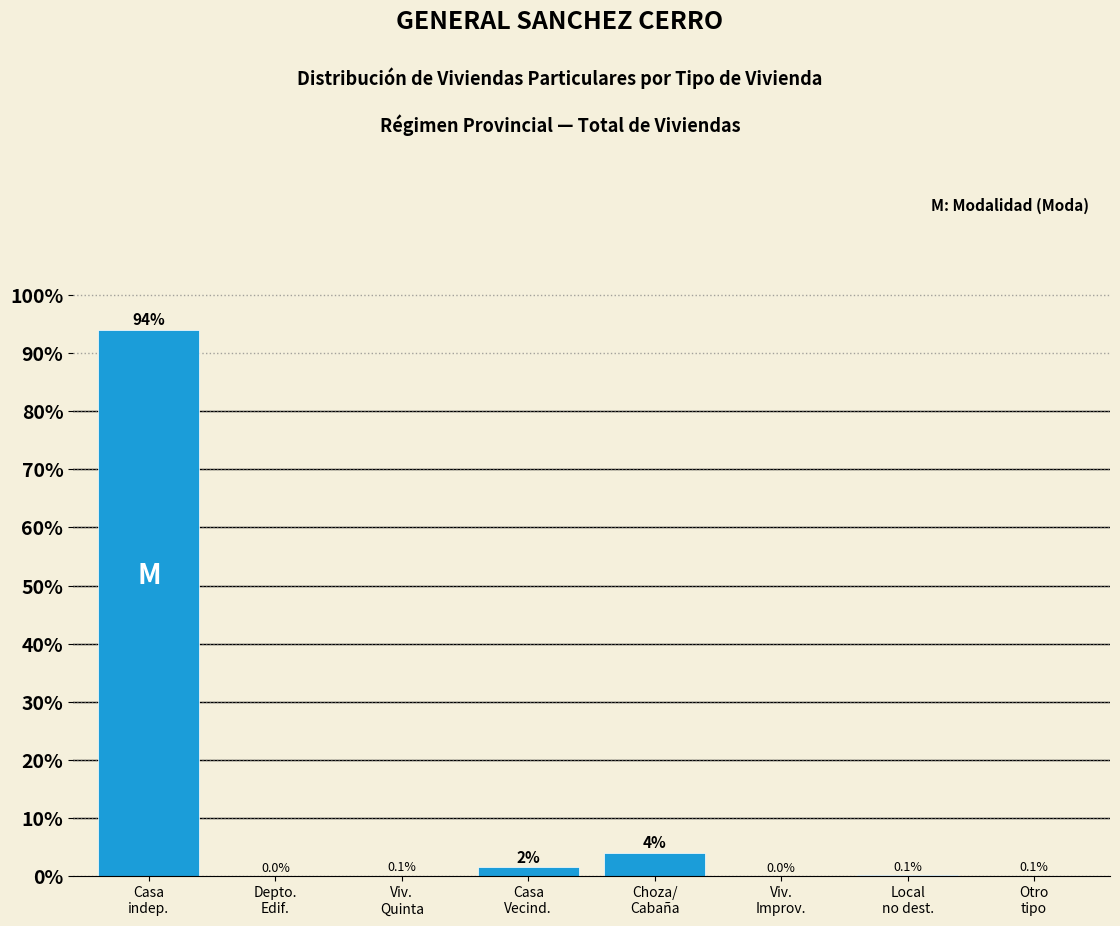

What is the greatest value displayed?

94.0